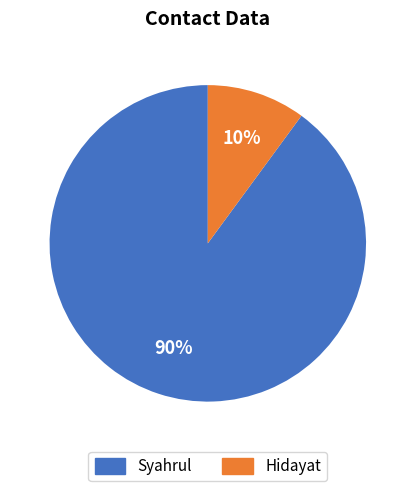

True or false: Hidayat accounts for 10% of the total.

True